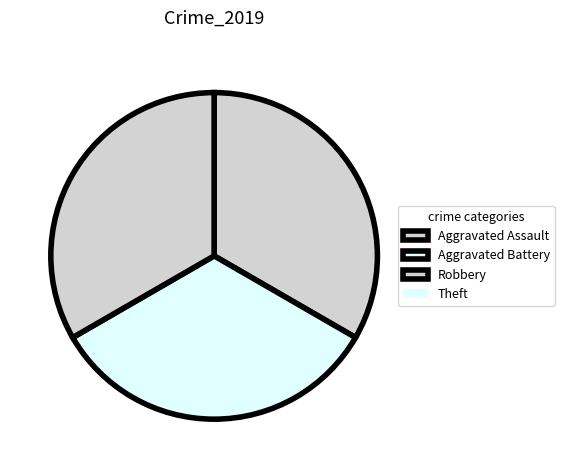

To the nearest percent, what is the combined percentage of Theft and Robbery?

33%